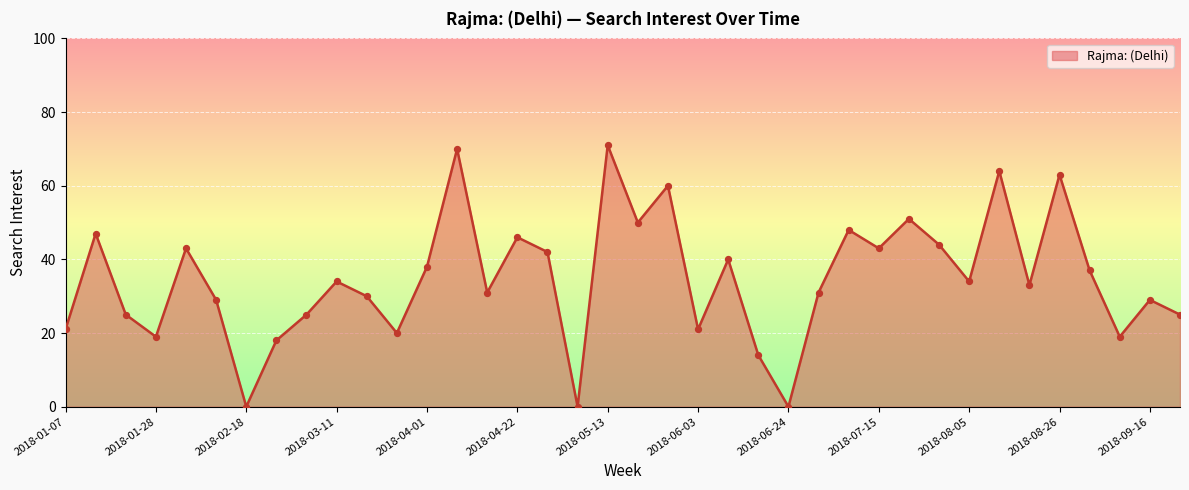

What is the difference between the maximum and minimum values?

71